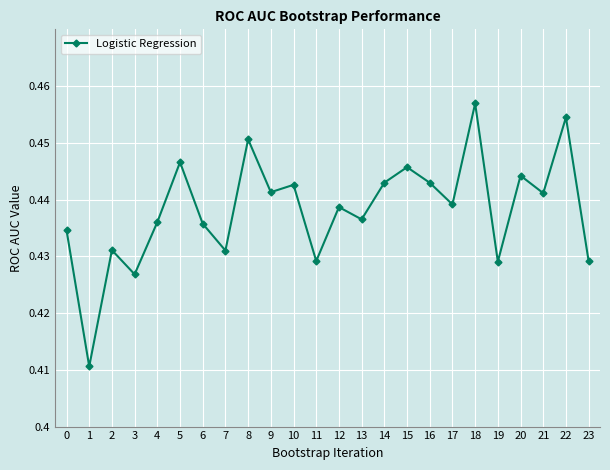

At which category does the data reach its first local valley?

1